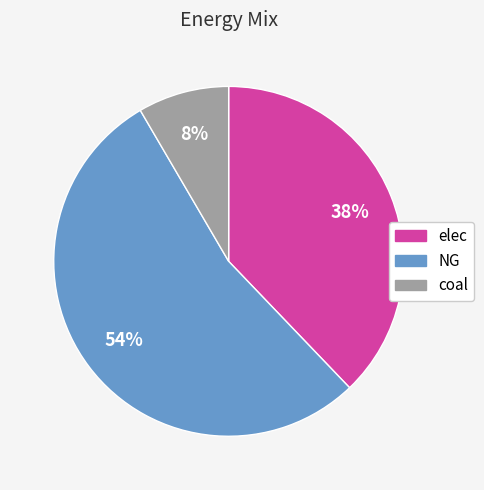

True or false: NG accounts for 54% of the total.

True